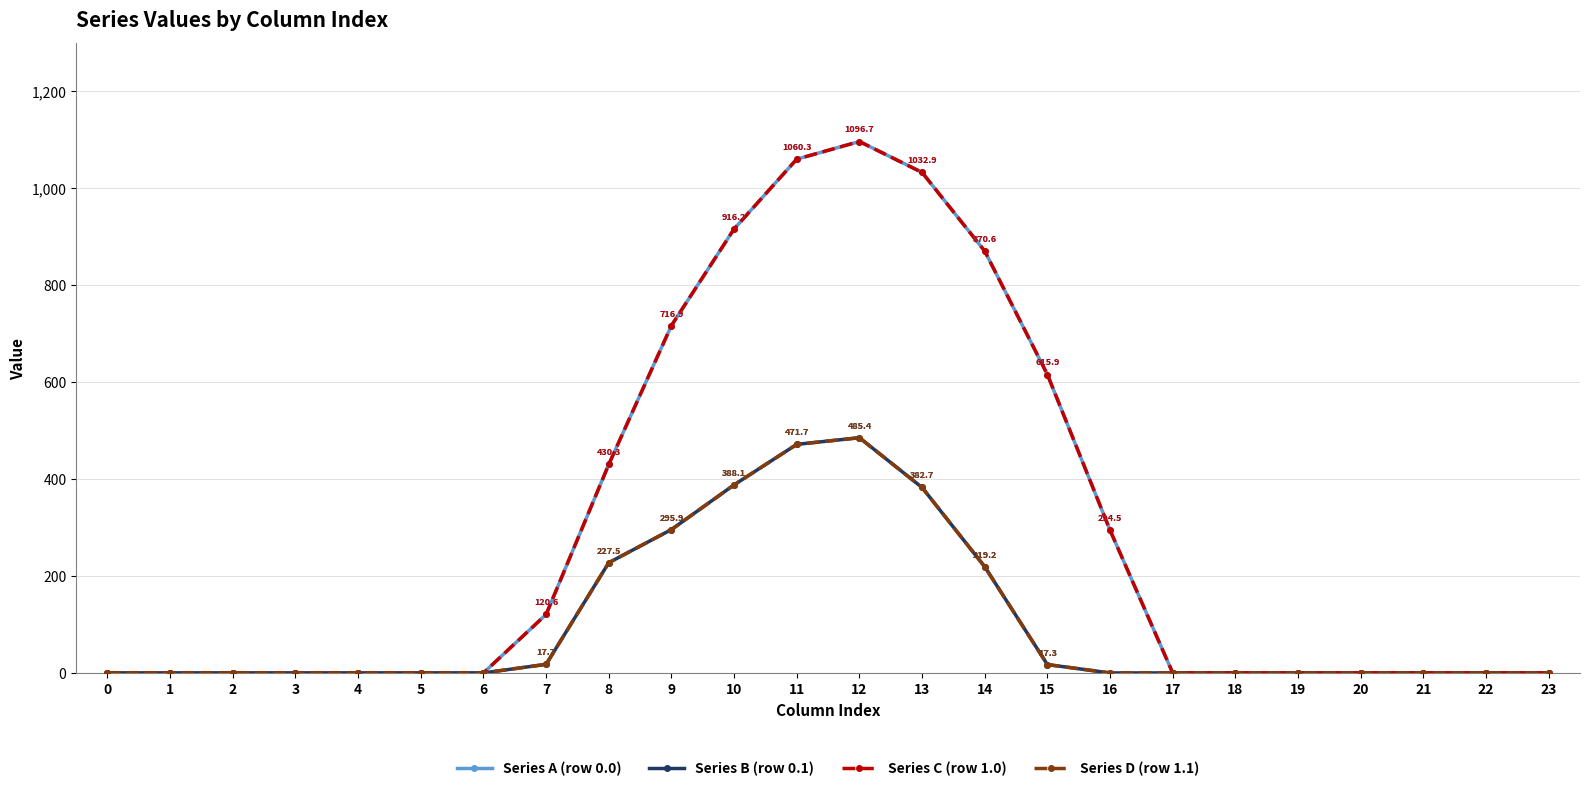

Does the chart have visible grid lines?

Yes